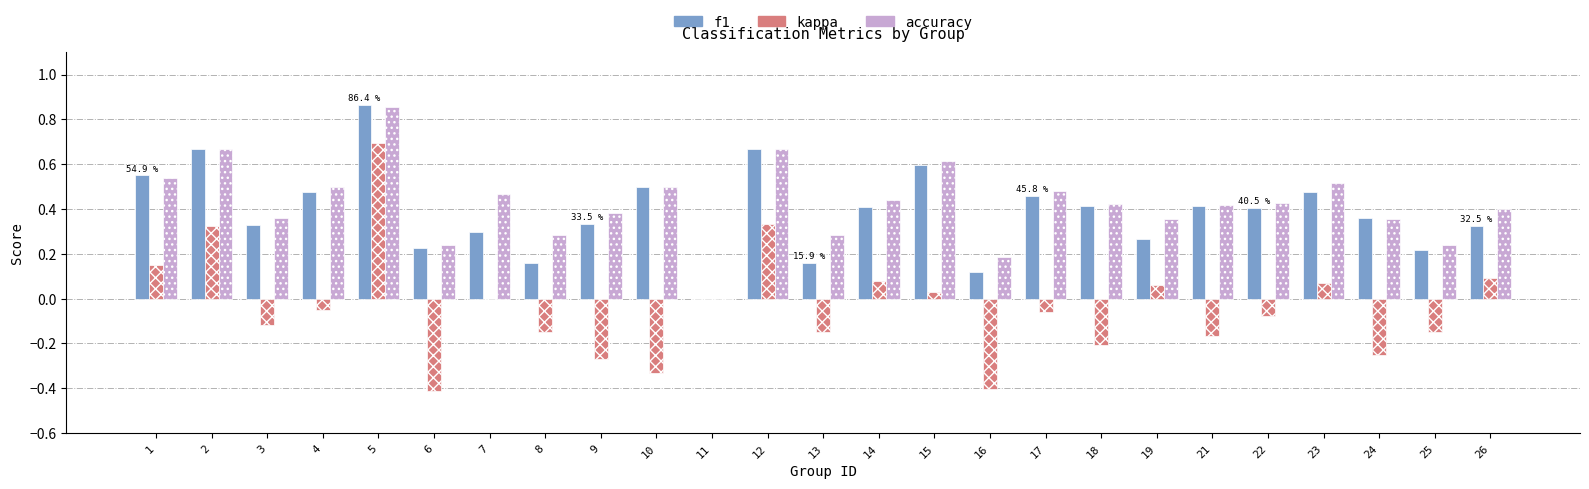

Which category has the highest value in the accuracy series?

5